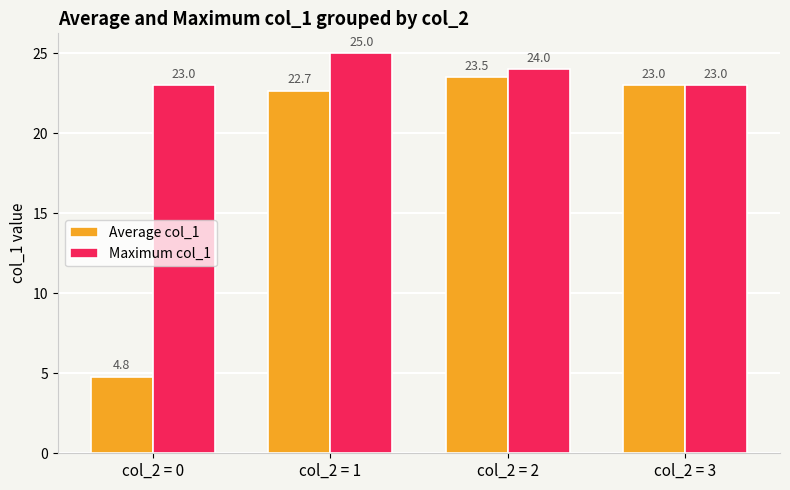

Are the bars horizontal?

No